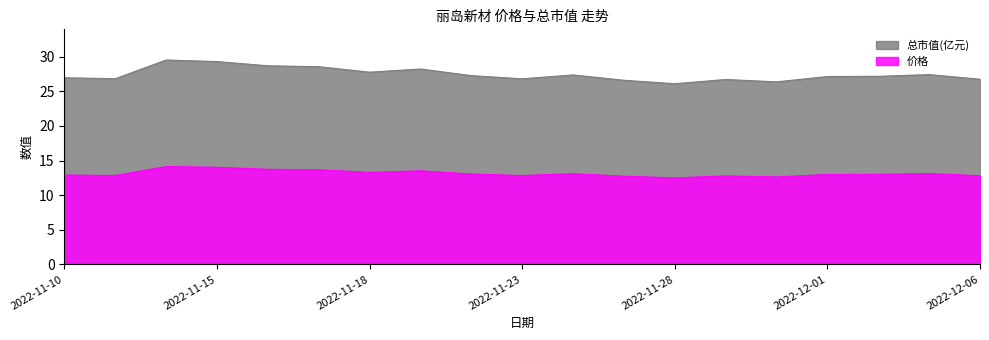

Does the chart display data point markers on the line(s)?

No